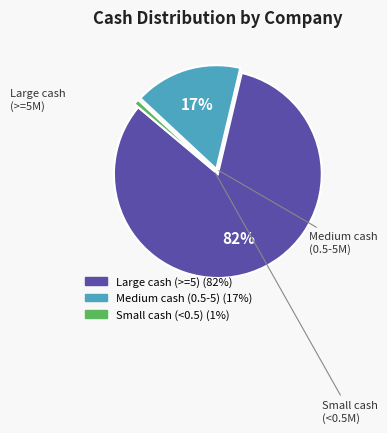

To the nearest percent, what is the average slice percentage?

33%